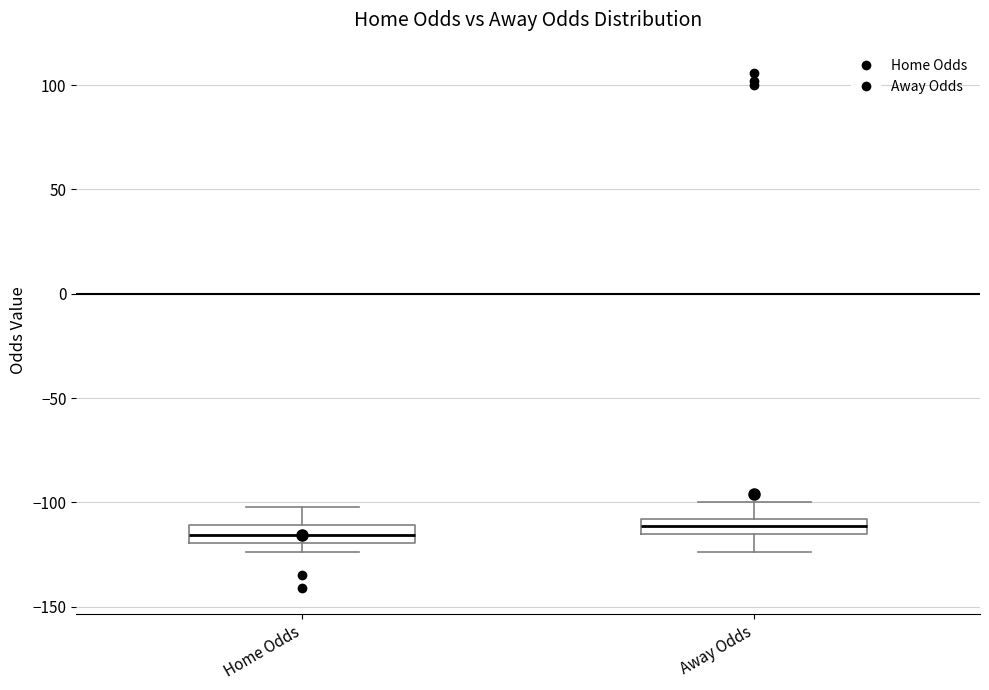

Where does the upper whisker of the box for Away Odds end on the y-axis? The values are not printed on the chart, so give them approximately, as read against the axis.

-100